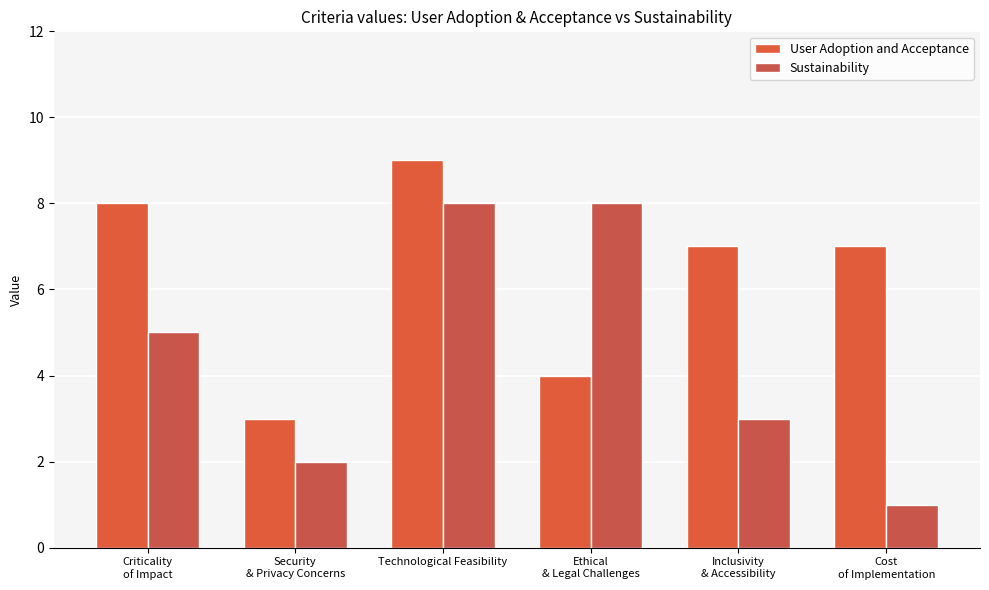

How many categories are shown in the chart?

6